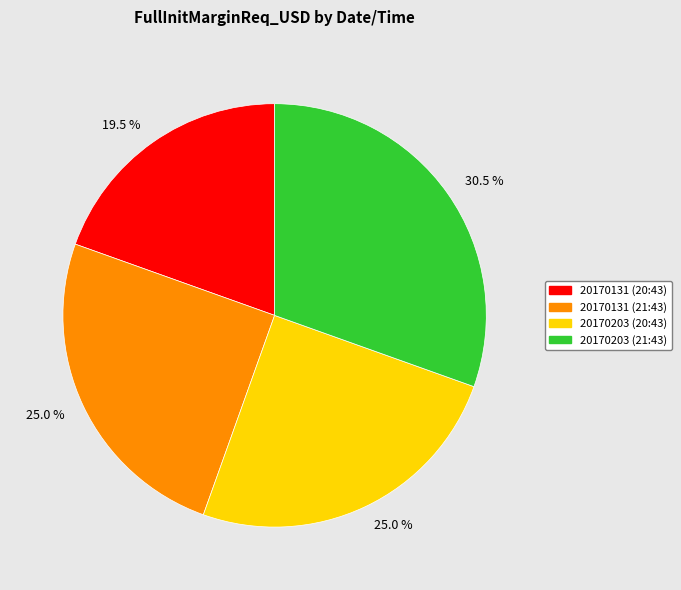

What is the largest slice in the pie chart?

20170203 (21:43)